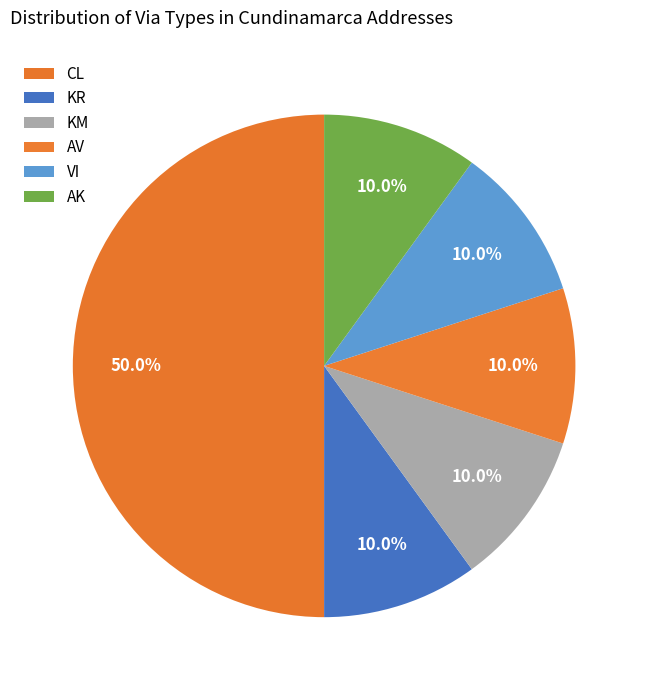

Which category has the smallest portion of the pie?

KR